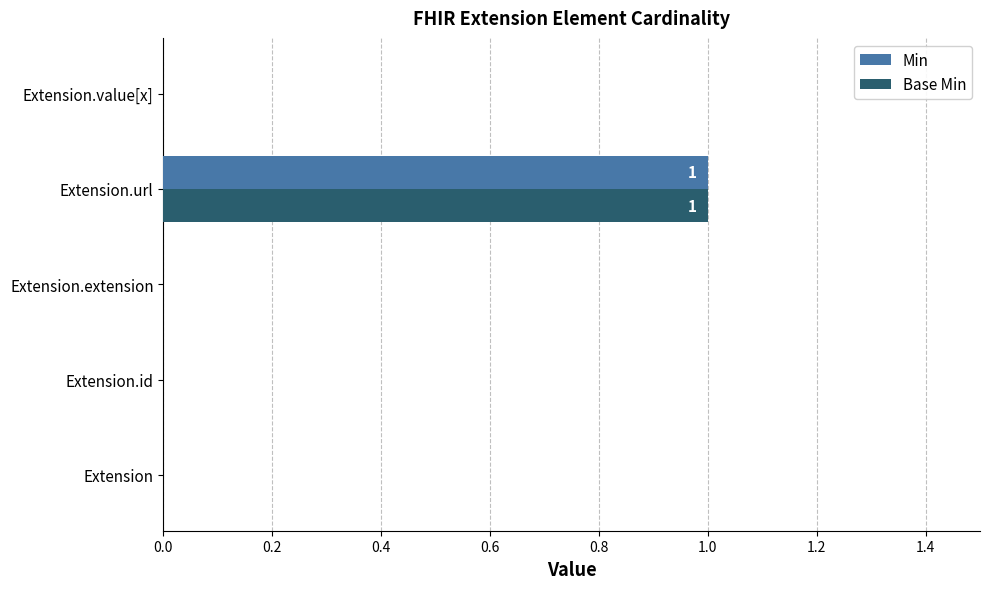

The Base Min series shows -1 at Extension. True or false?

False